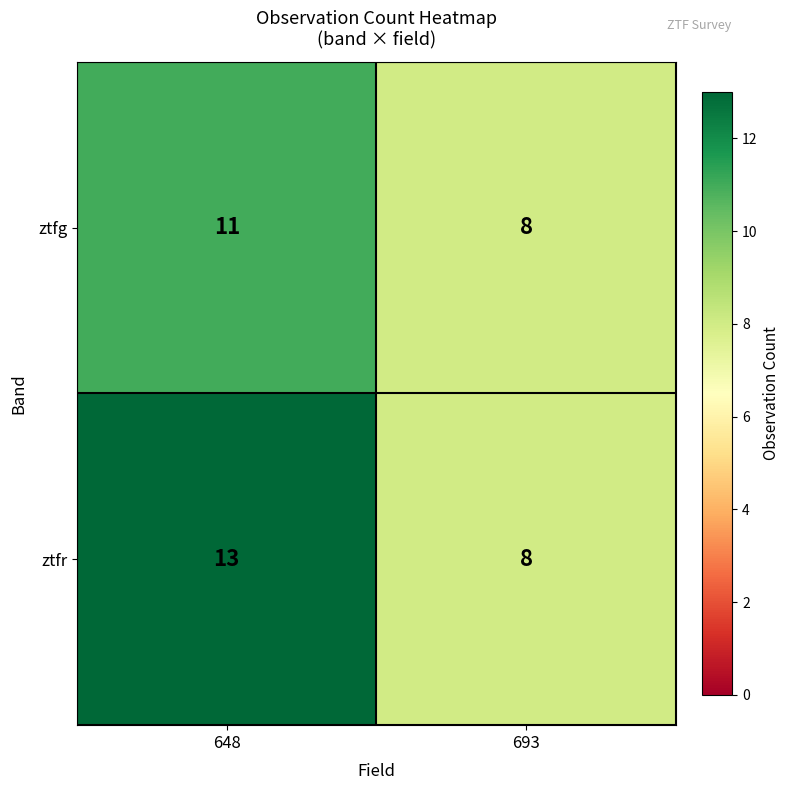

Which category has the highest value in the ztfr series?

648